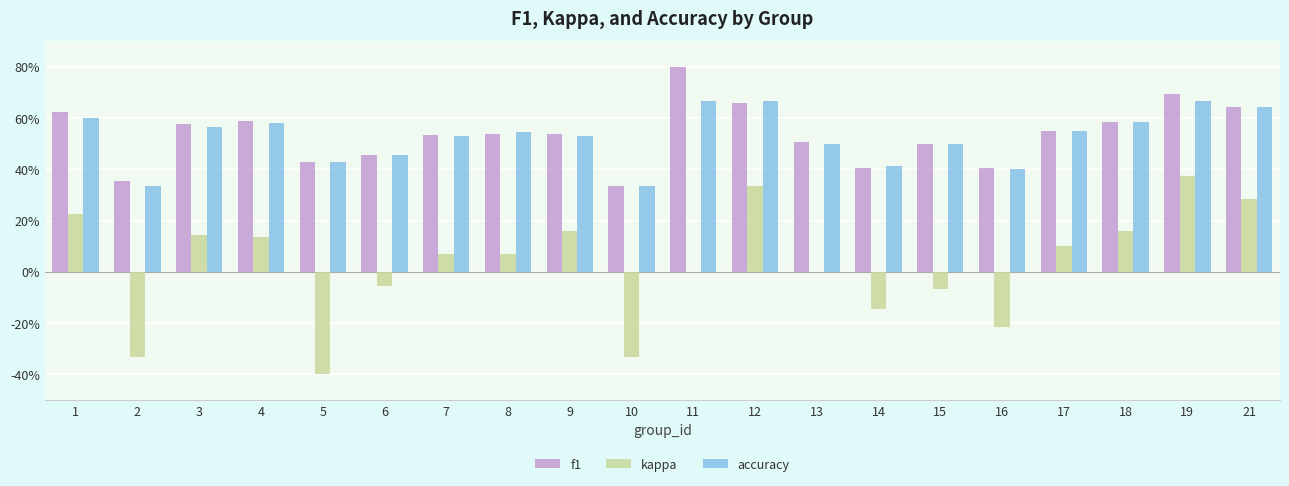

Which series has the largest total across all categories?

f1